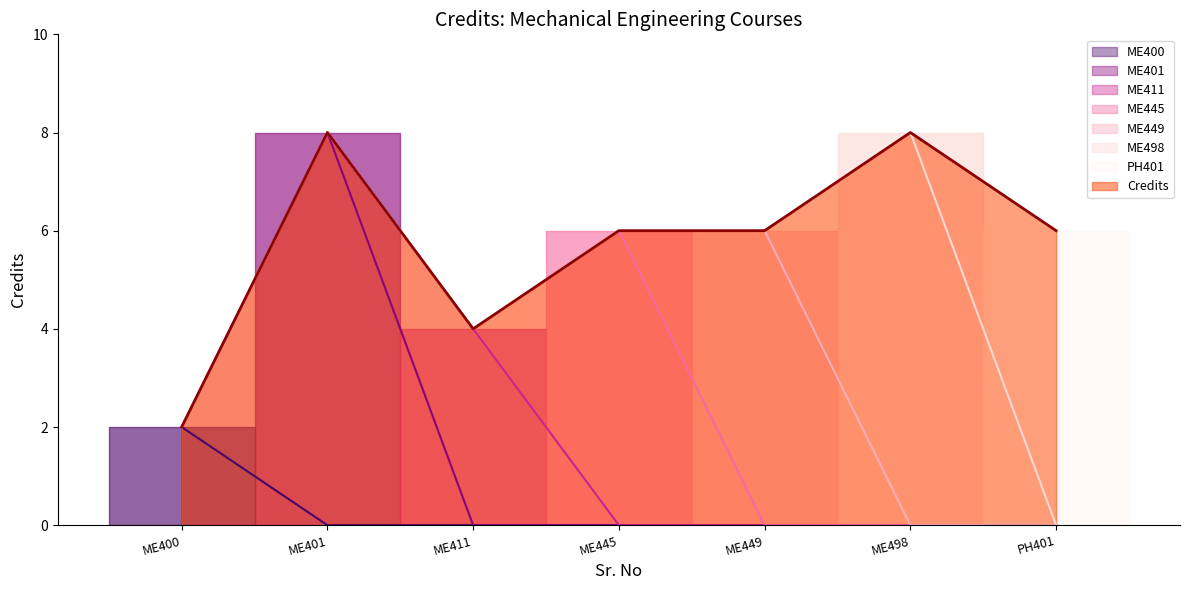

What position from the left is ME445?

4